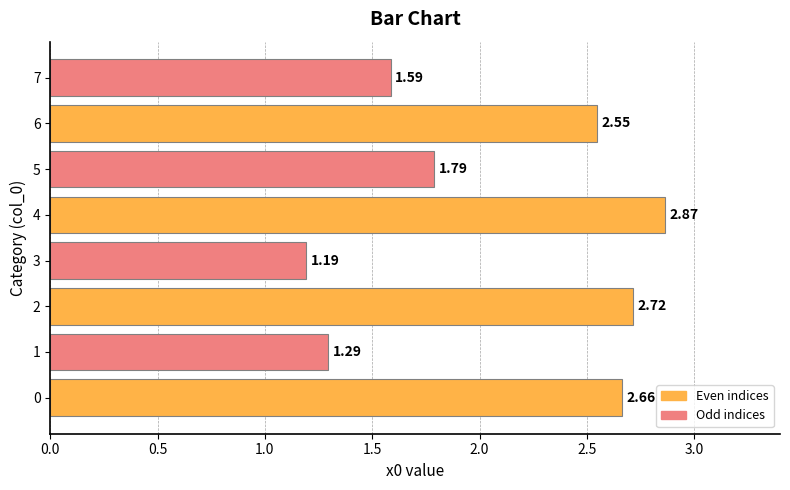

List the labels in order of value, smallest first.

3, 1, 7, 5, 6, 0, 2, 4